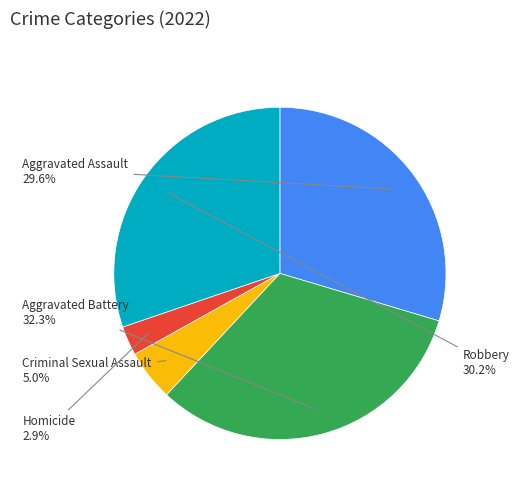

Does Criminal Sexual Assault account for over 50% of the chart?

No